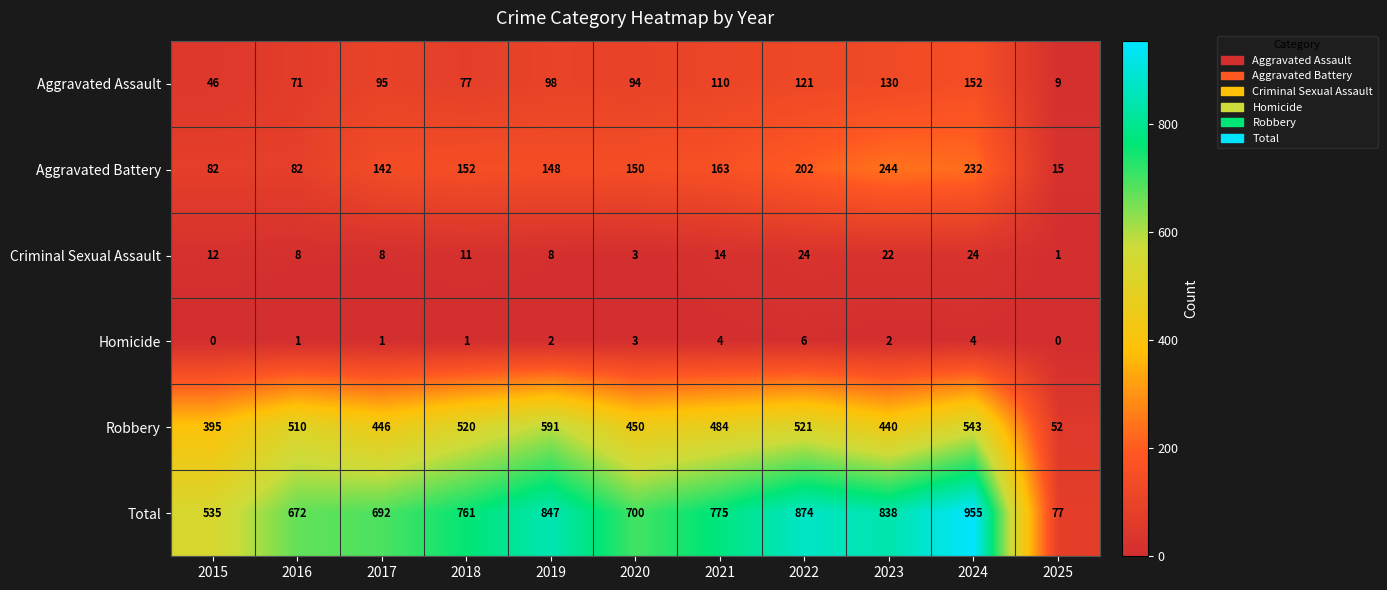

The Total series shows 700 at 2020. True or false?

True